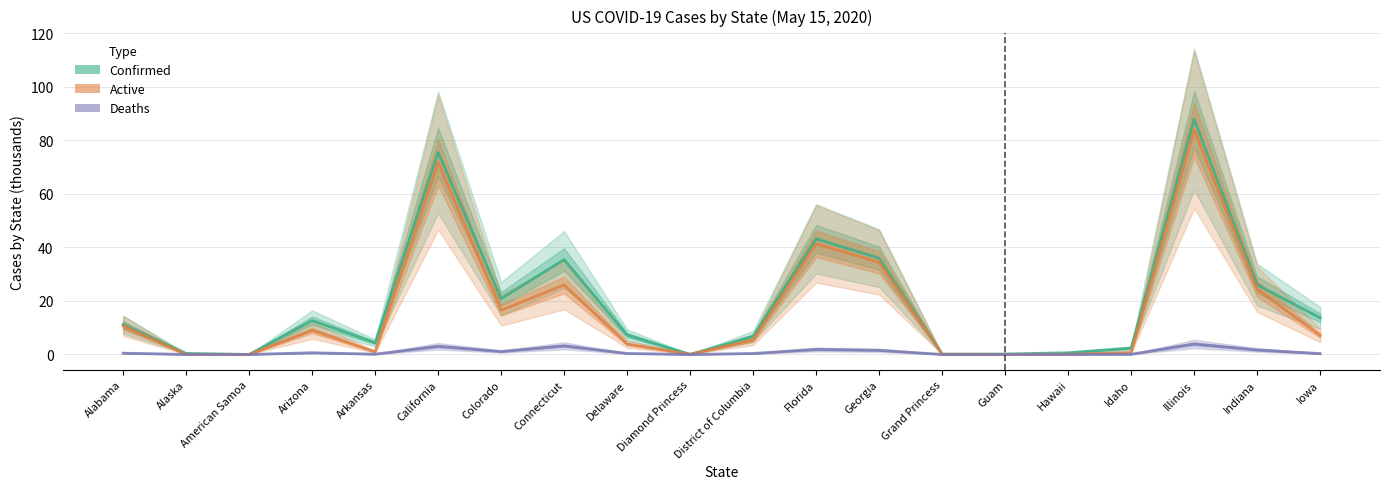

Is it true that Deaths equals 0.0 at Guam?

False